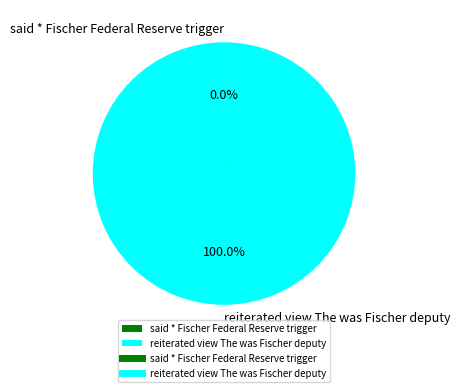

To the nearest percent, what is the difference between the largest and smallest slice percentages?

100%